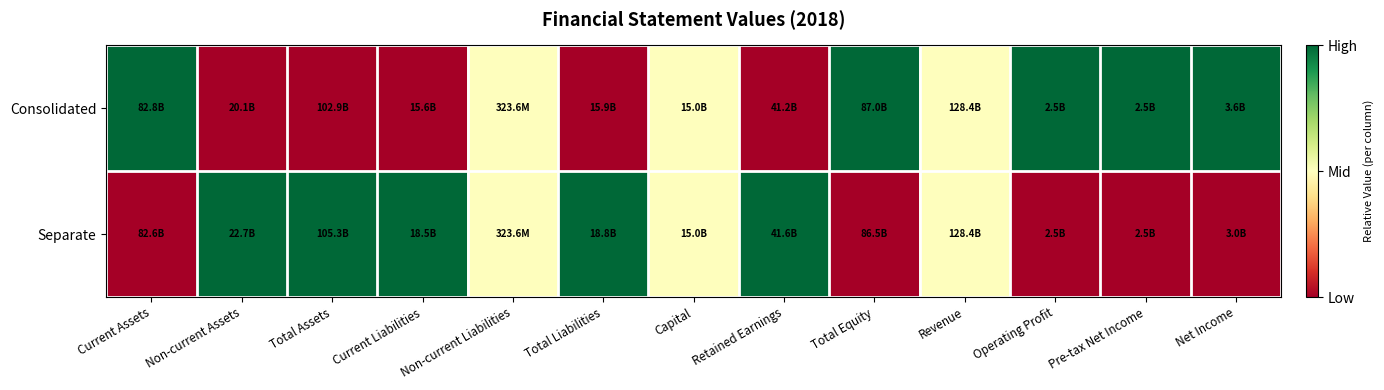

Which label corresponds to the largest value in the chart?

Current Assets